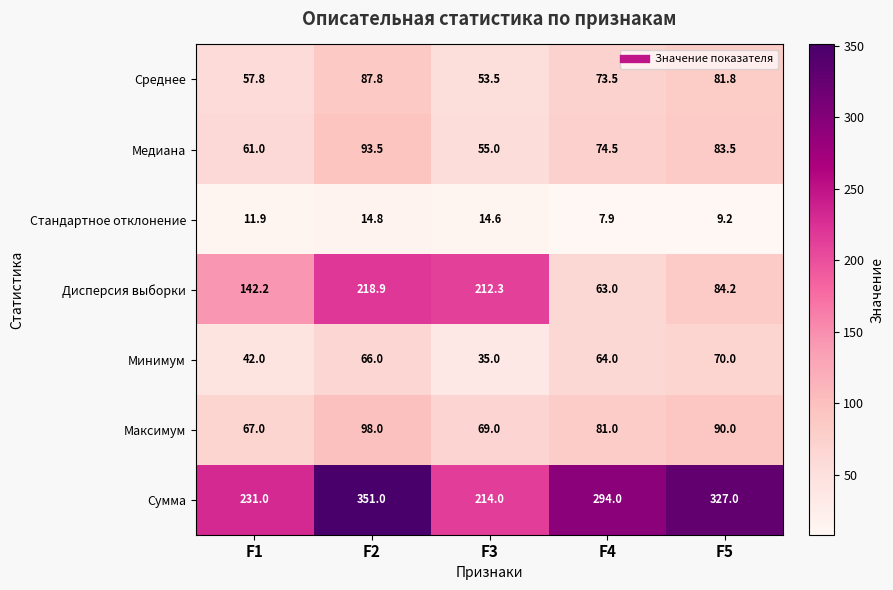

What is the sum of the Среднее values at F4 and F3?

127.0